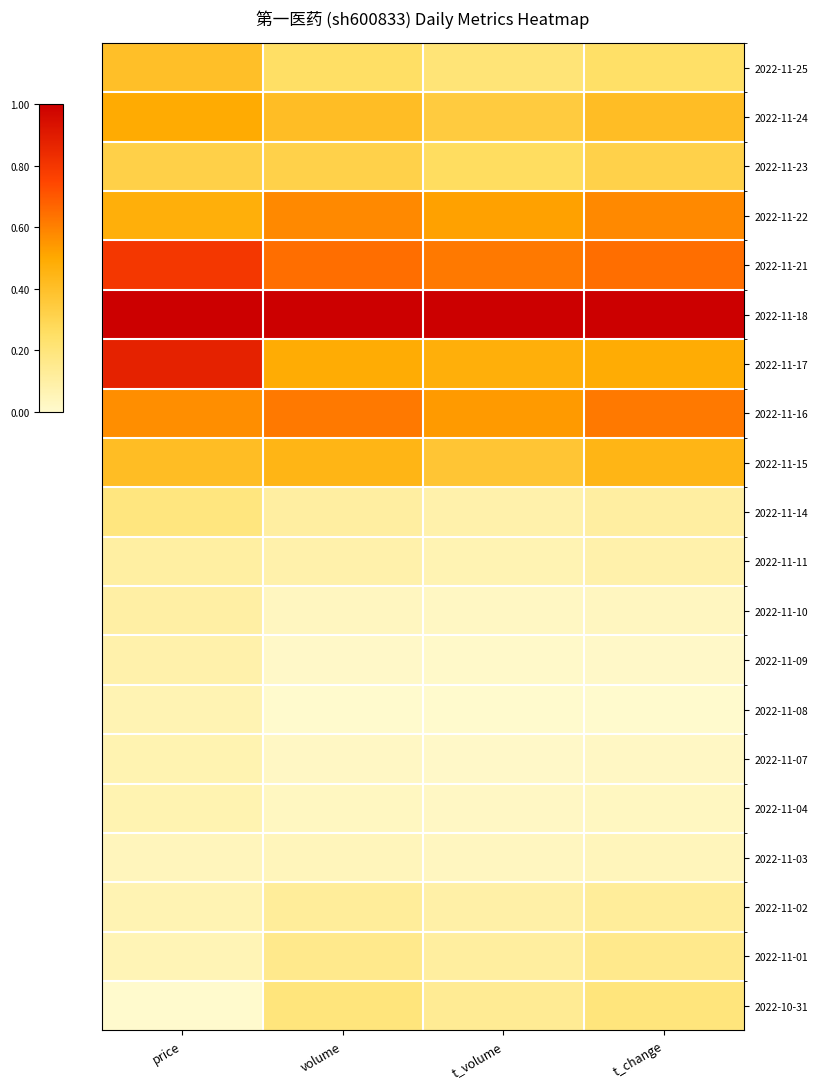

Which label corresponds to the largest value in the chart?

volume